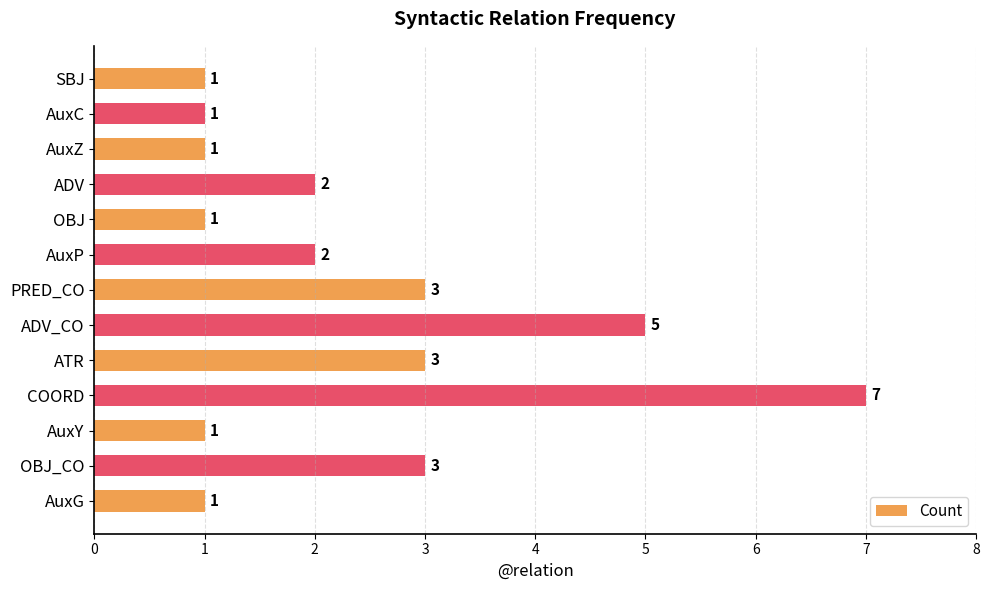

Reading top to bottom, transcribe all the data shown in this chart.

SBJ=1	AuxC=1	AuxZ=1	ADV=2	OBJ=1	AuxP=2	PRED_CO=3	ADV_CO=5	ATR=3	COORD=7	AuxY=1	OBJ_CO=3	AuxG=1